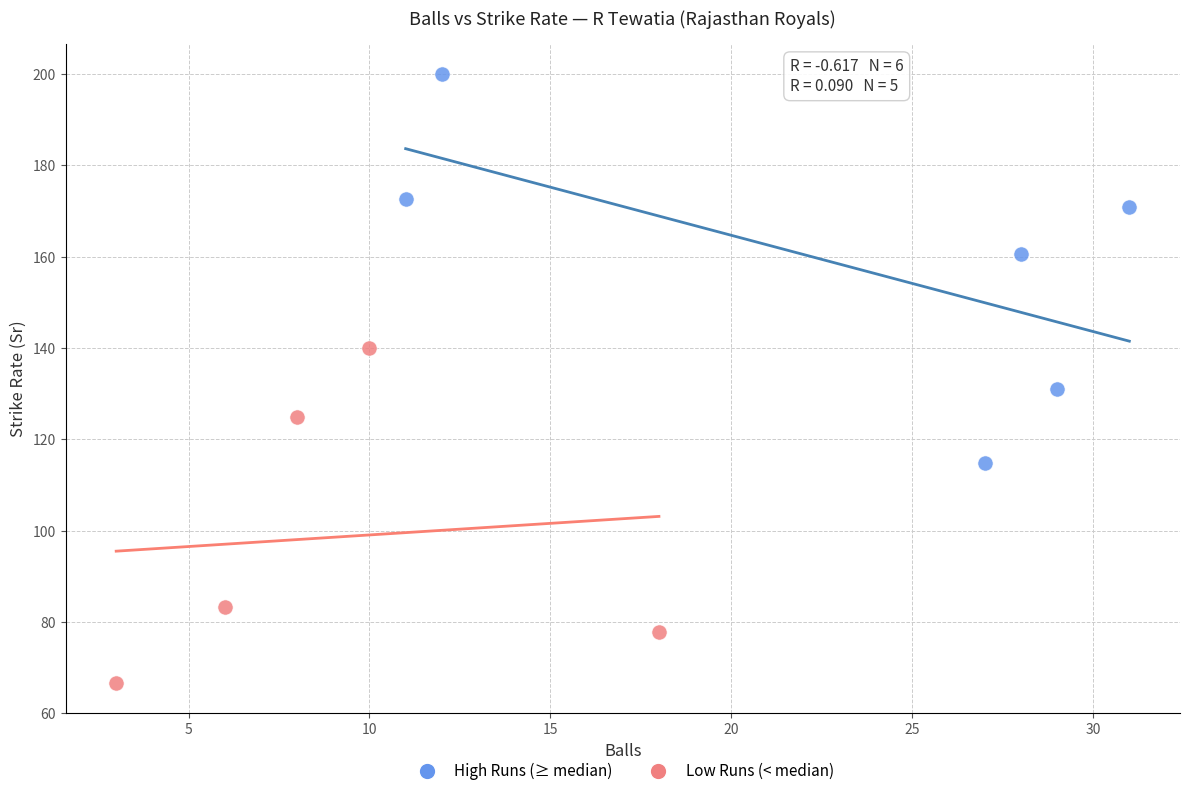

Which series contains the highest Y value?

High Runs (≥ median)